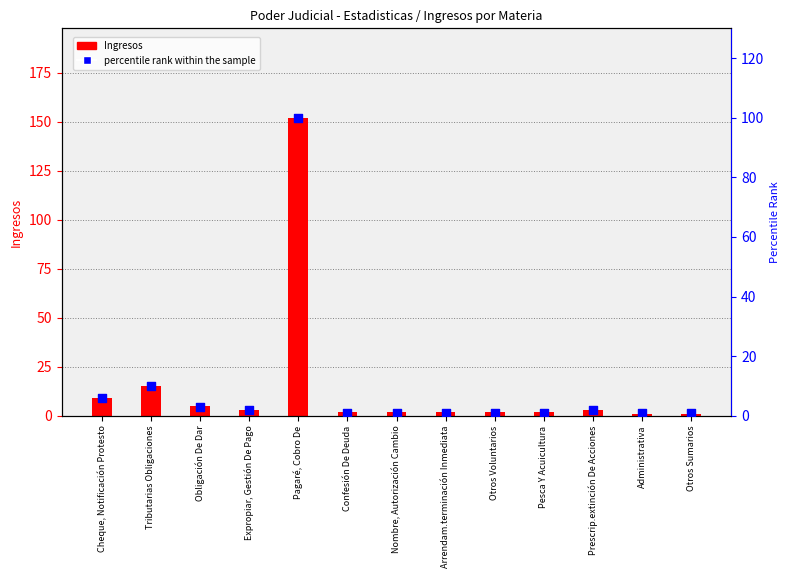

Which series has the largest Y range (max minus min)?

Ingresos